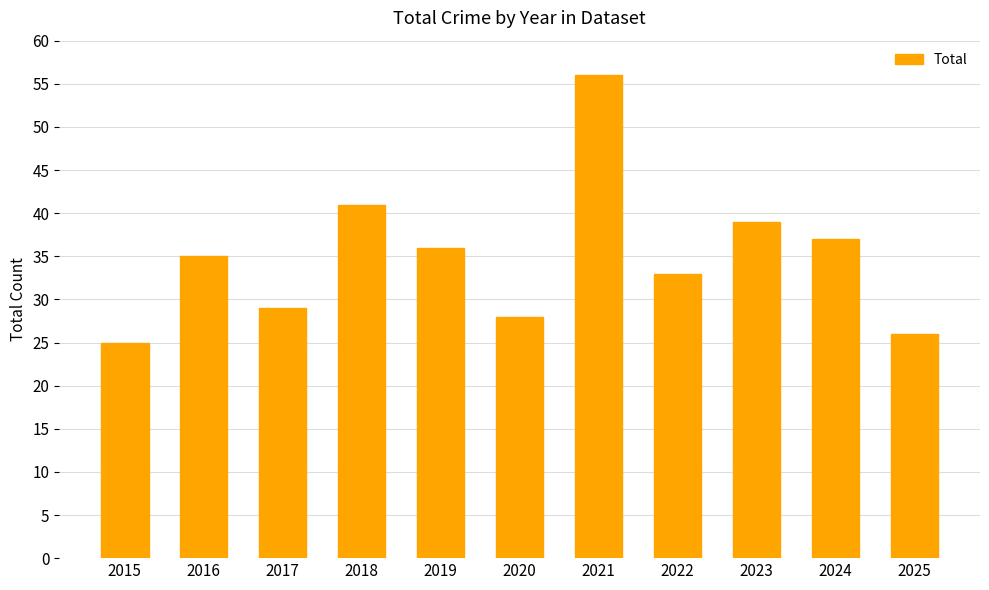

What is the difference between the maximum and minimum values?

31